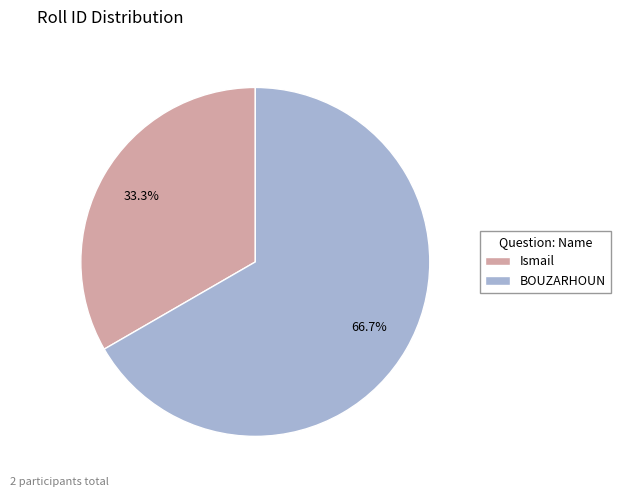

To the nearest percent, what is the difference between the largest and smallest slice percentages?

33%